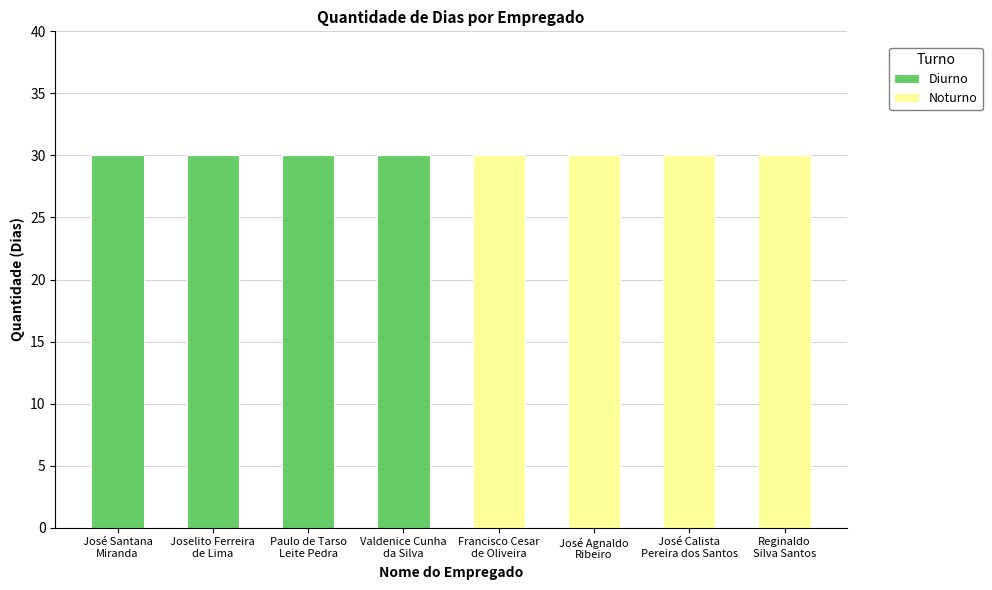

What is the highest value of the Diurno series?

30